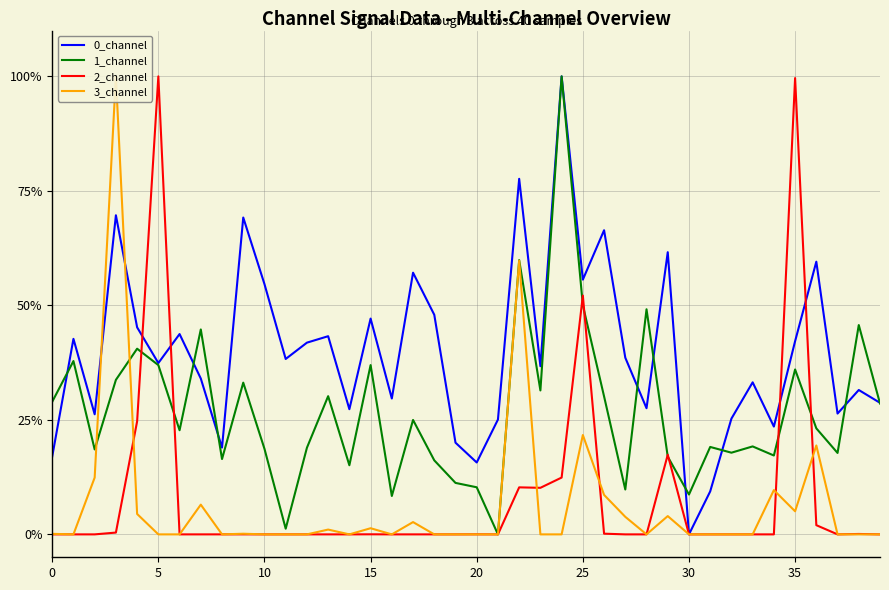

True or false: 3_channel and 0_channel cross at least once.

True